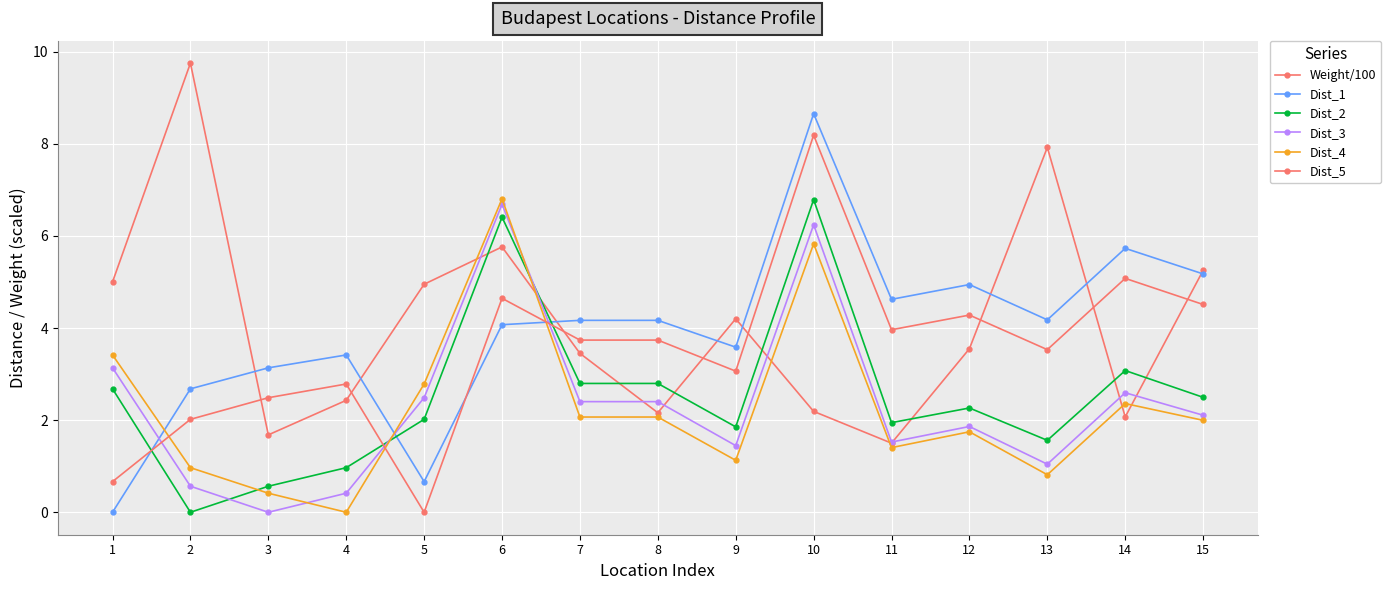

How many positive values does the Dist_3 series have?

14